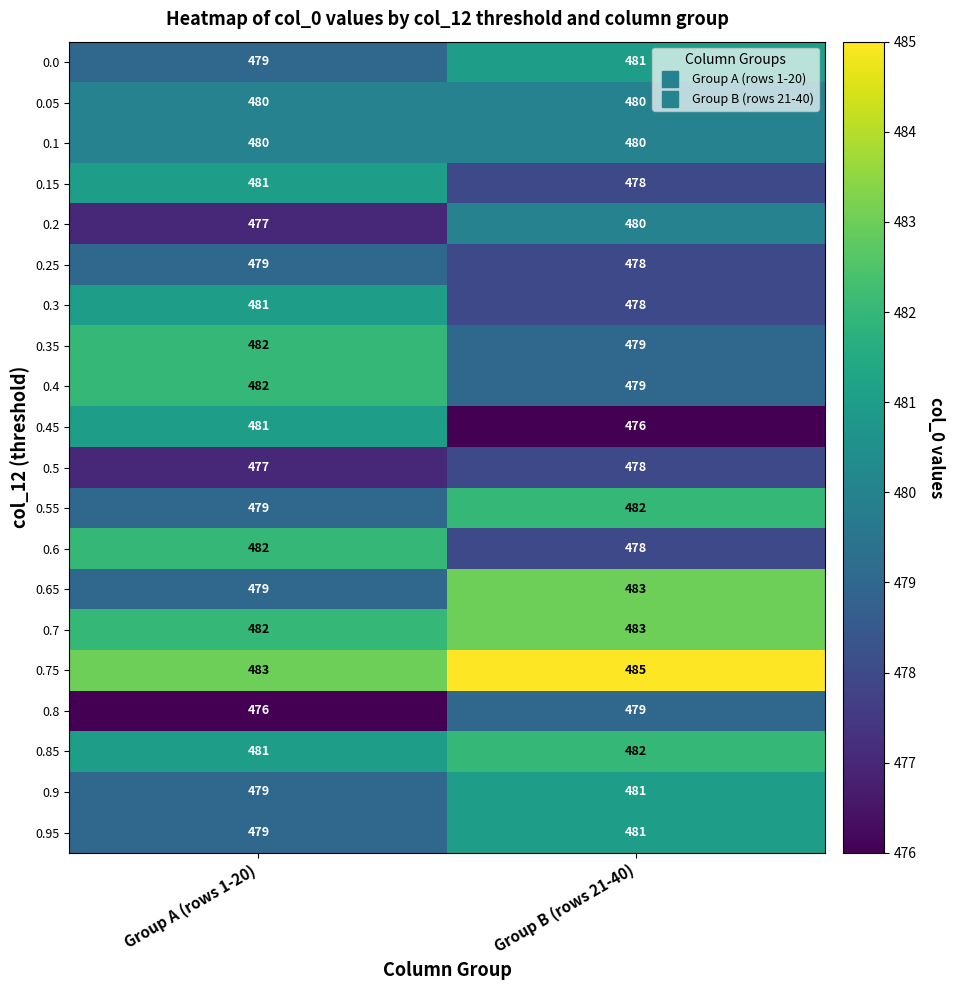

What is the total value across all series at Group A (rows 1-20)?

9599